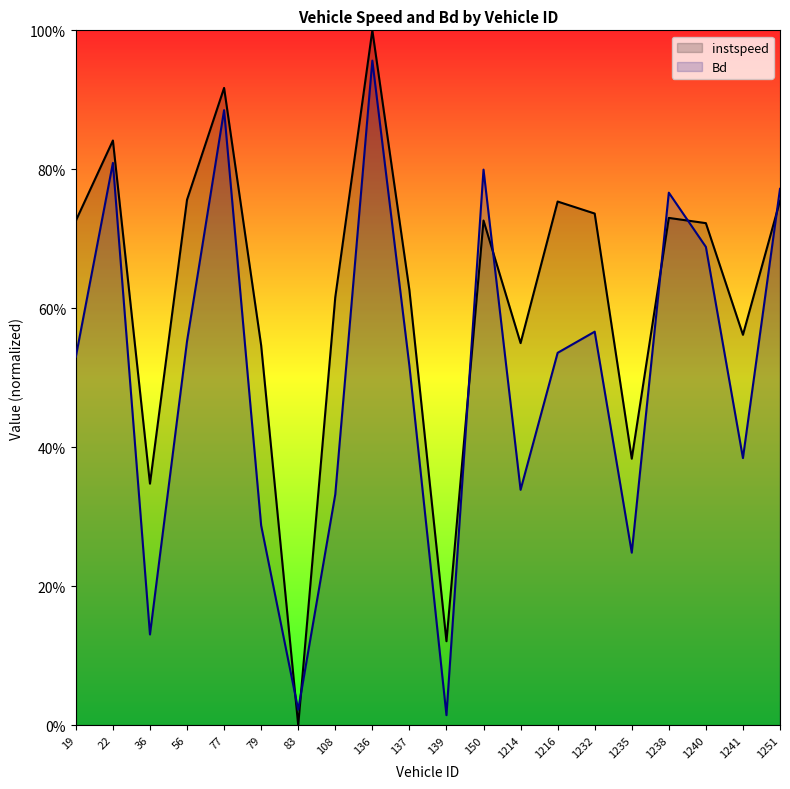

At which category does Bd reach its first local valley?

36